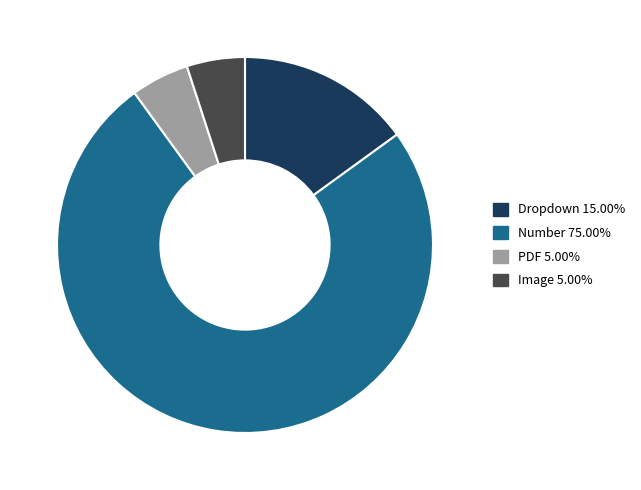

Is there a majority slice in this chart?

Yes